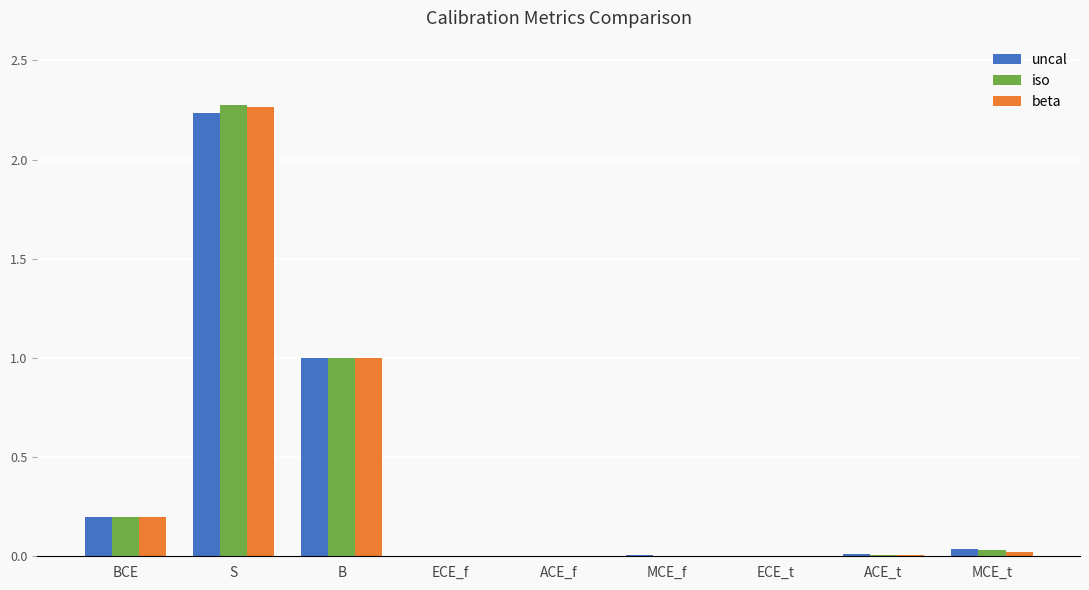

Is the value of iso at BCE greater than the value of uncal at MCE_t?

Yes